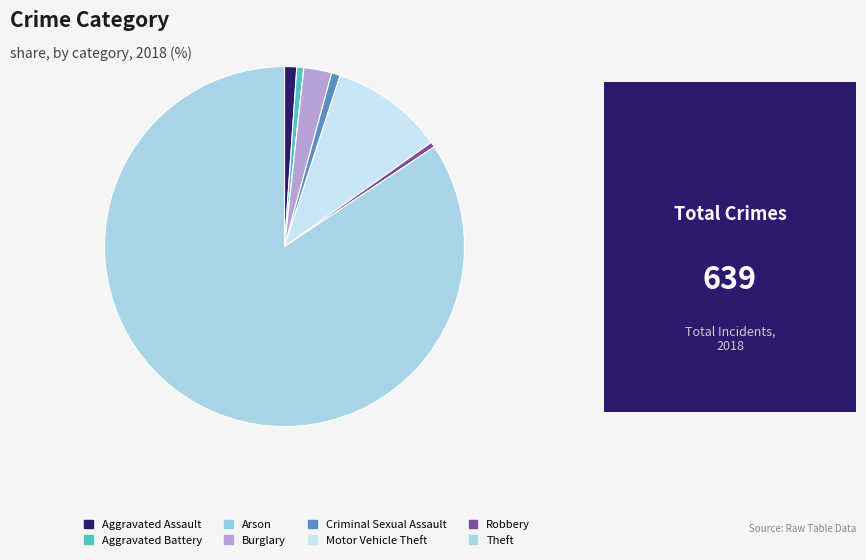

What percentage is NOT represented by Arson?

100.0%